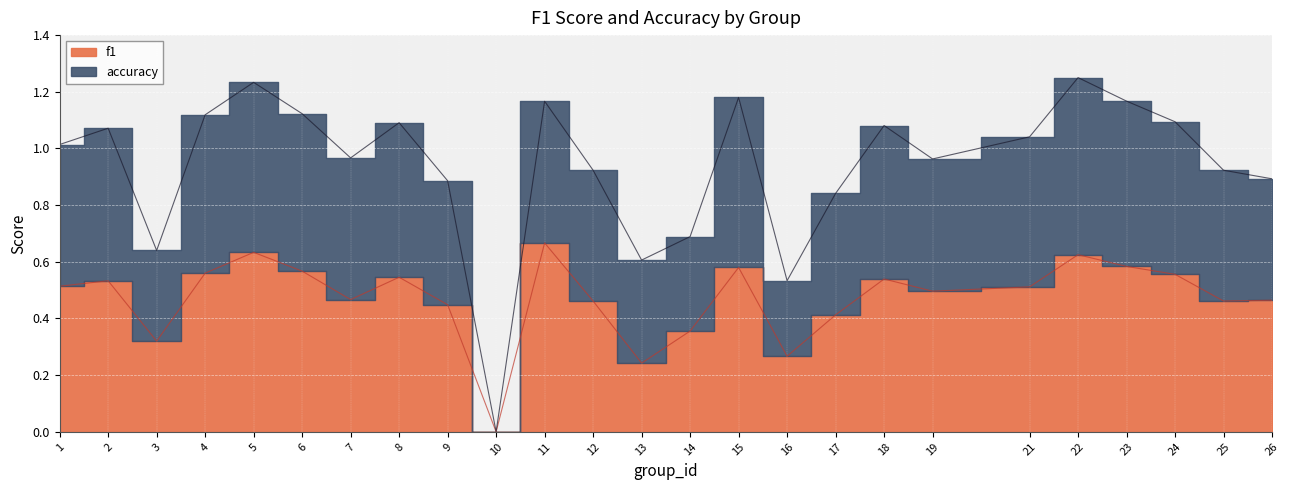

Which series changed the most between 7 and 11?

f1